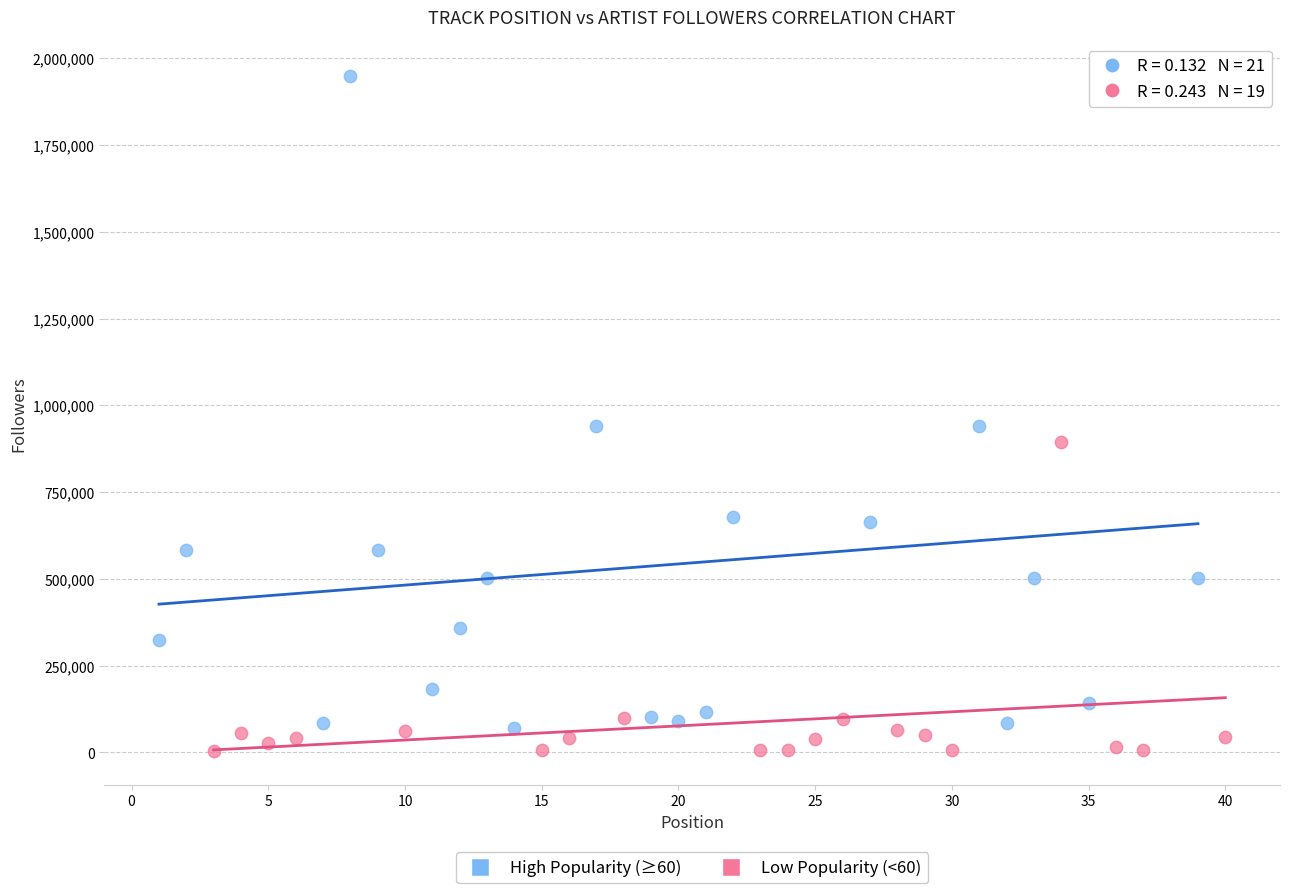

Which series contains the lowest Y value?

Low Popularity (<60)